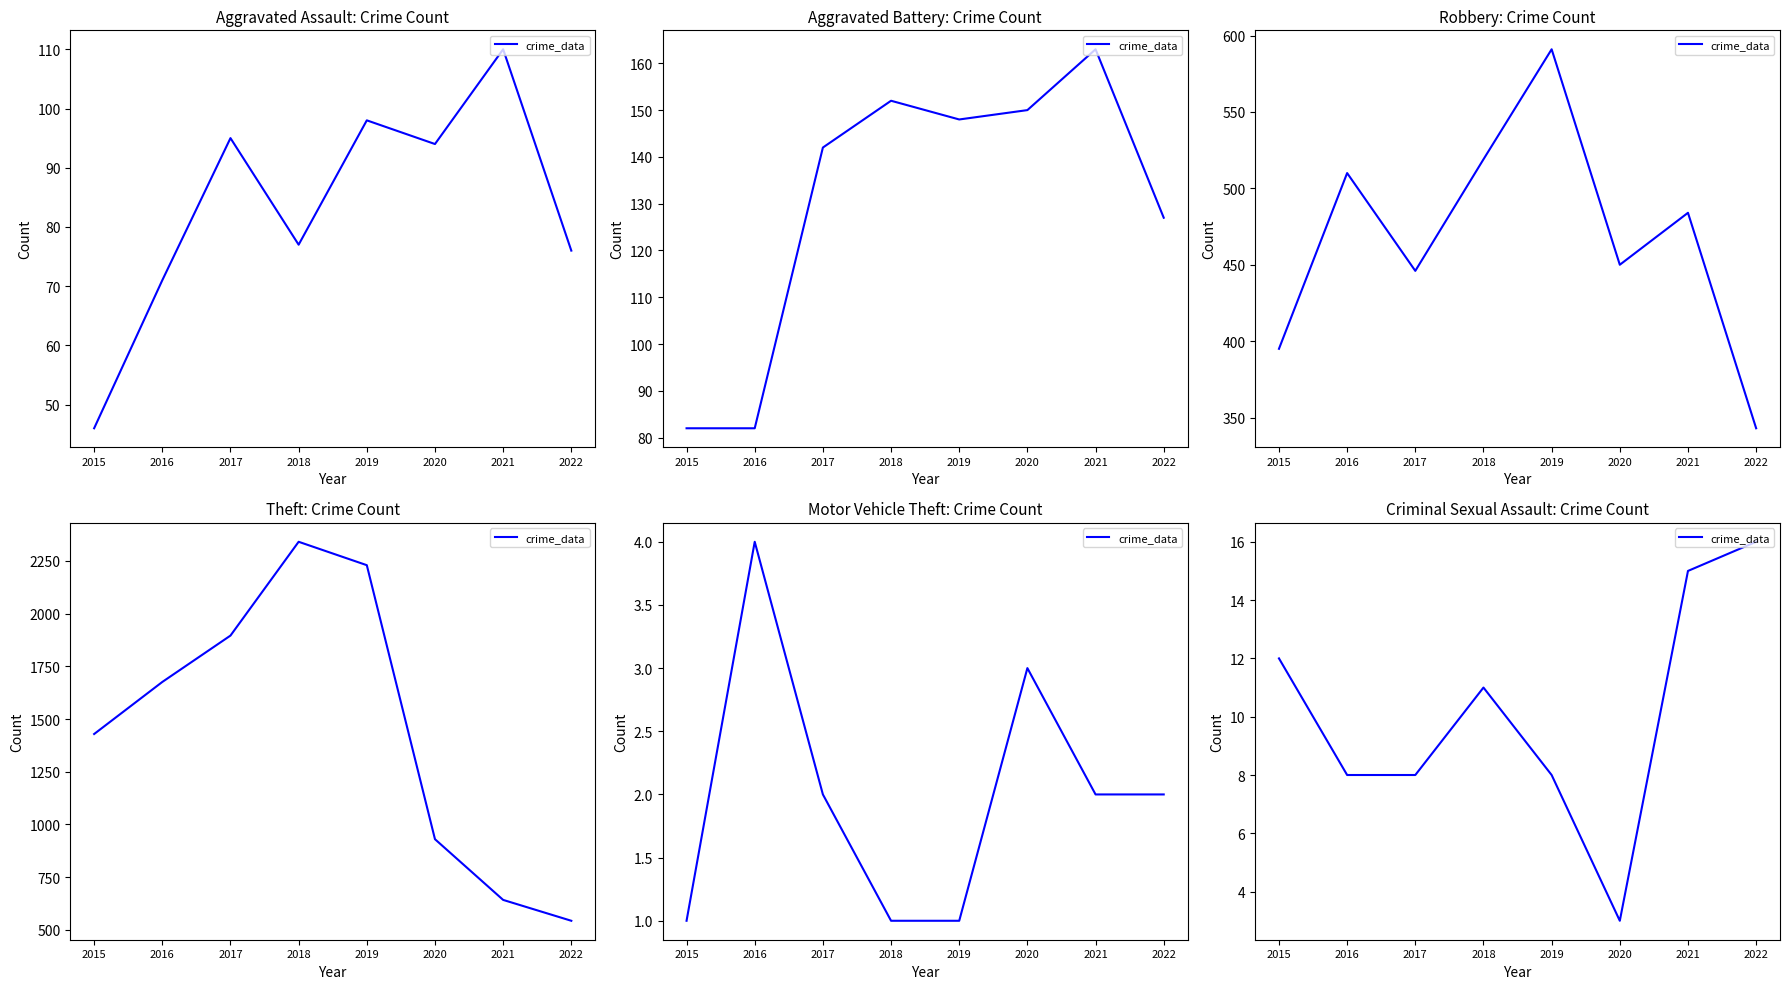

What value does the data have at 2019, to the nearest 5?

10